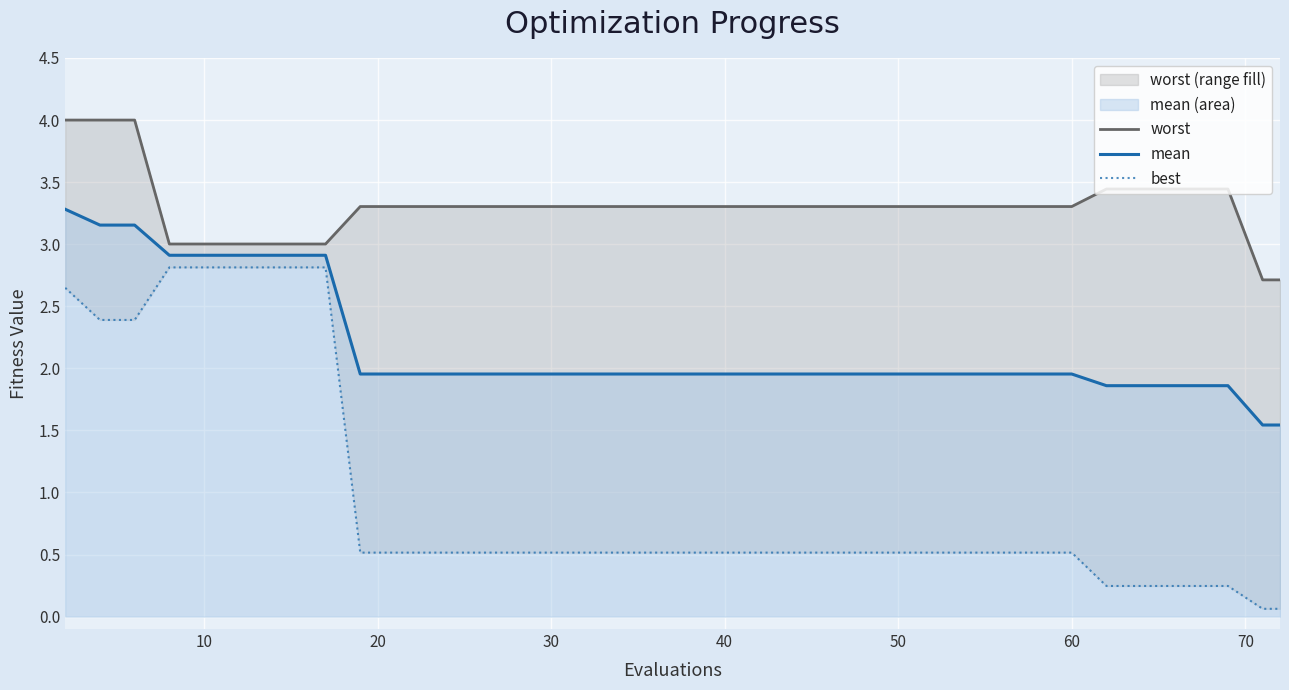

True or false: worst and best intersect in this chart.

False